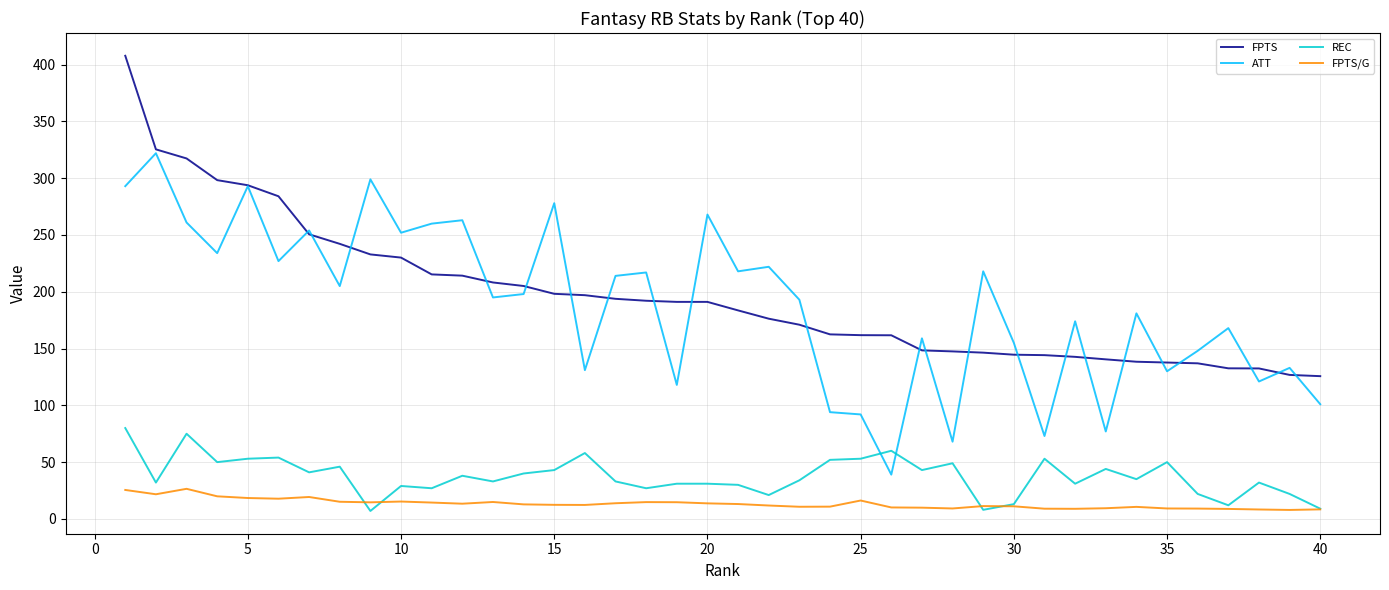

What is the maximum value for FPTS?

407.8